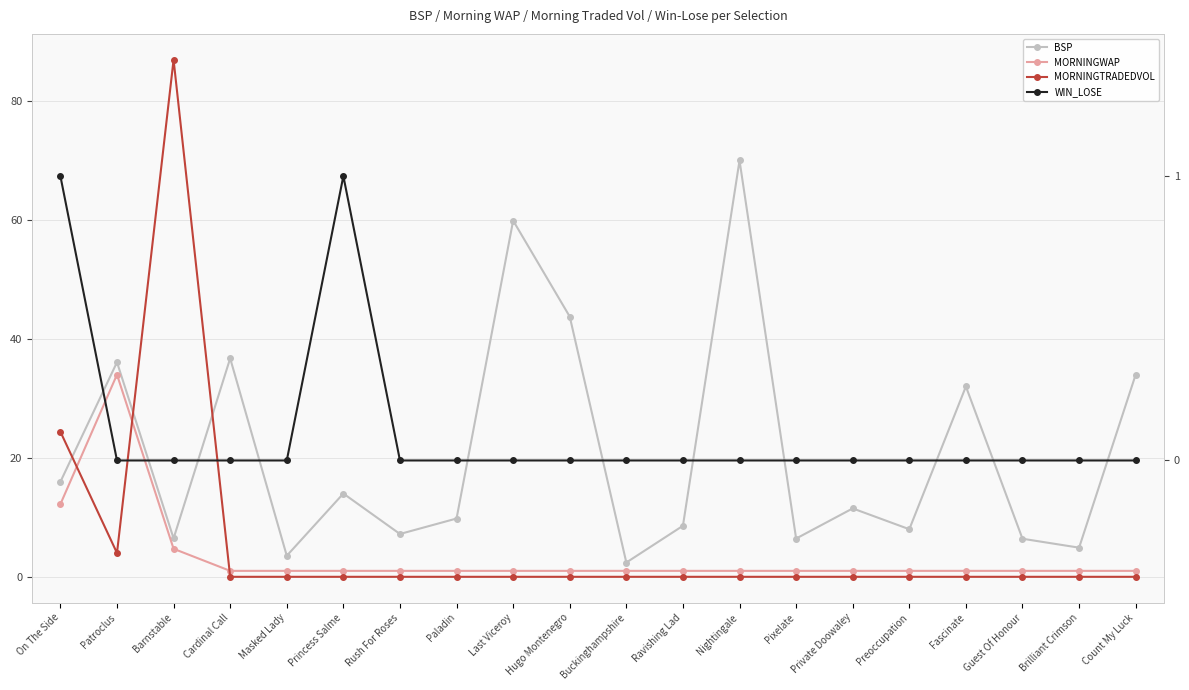

Which label corresponds to the smallest value in the chart?

Cardinal Call